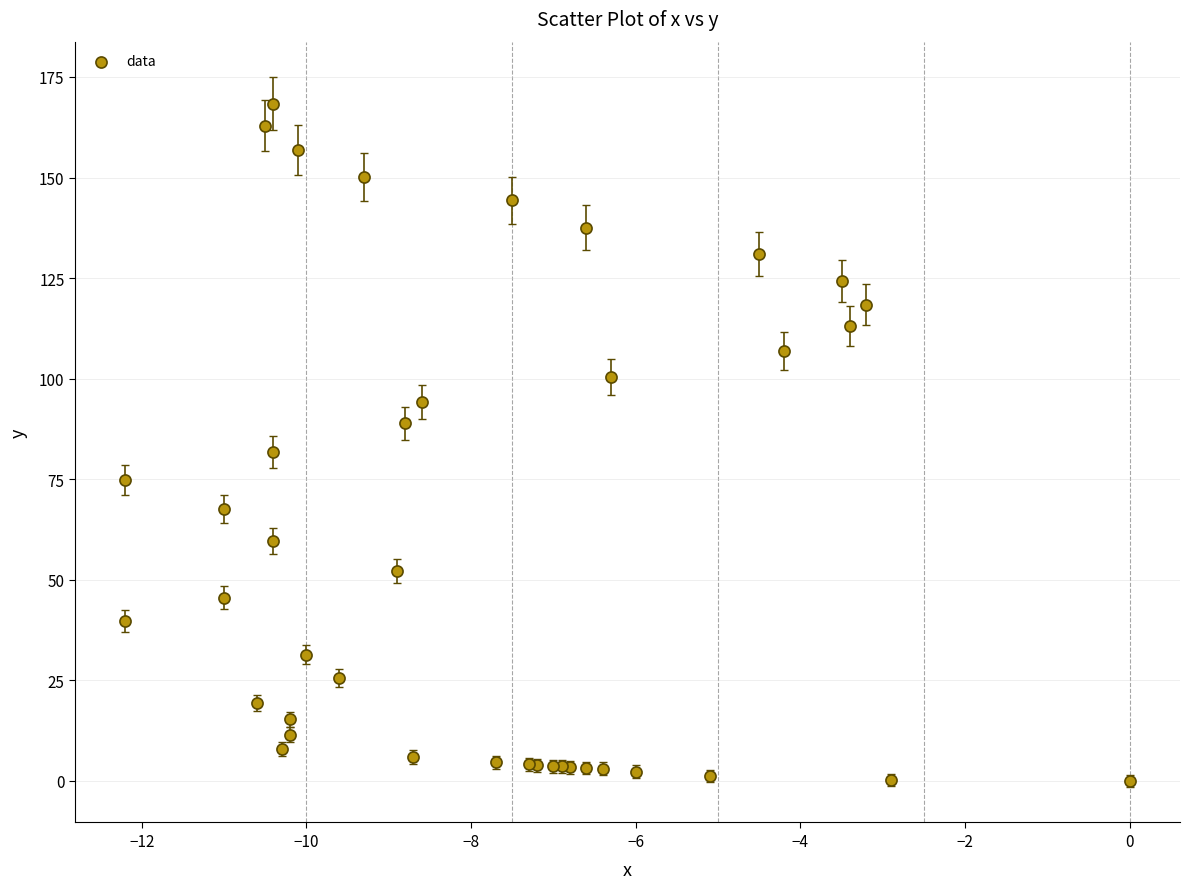

What Y value in the scatter plot is closest to 84?

81.8